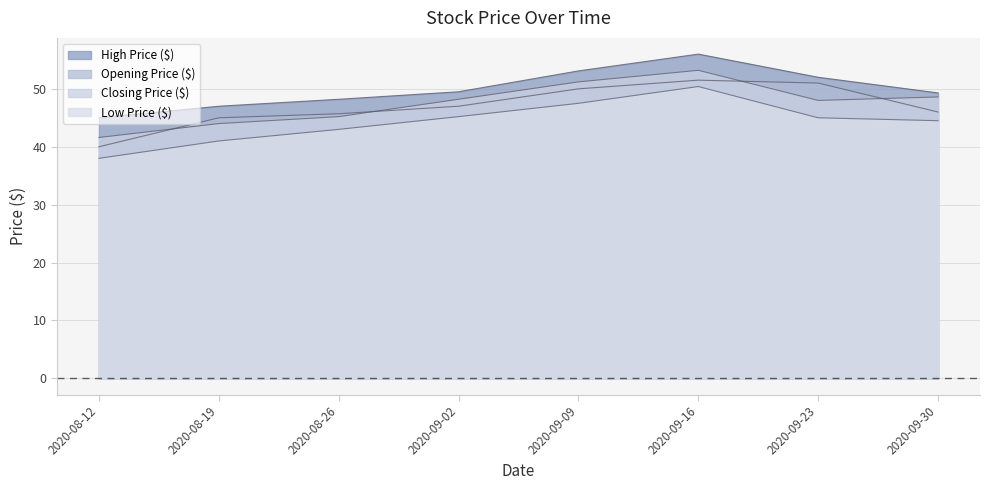

Does the chart have visible grid lines?

Yes